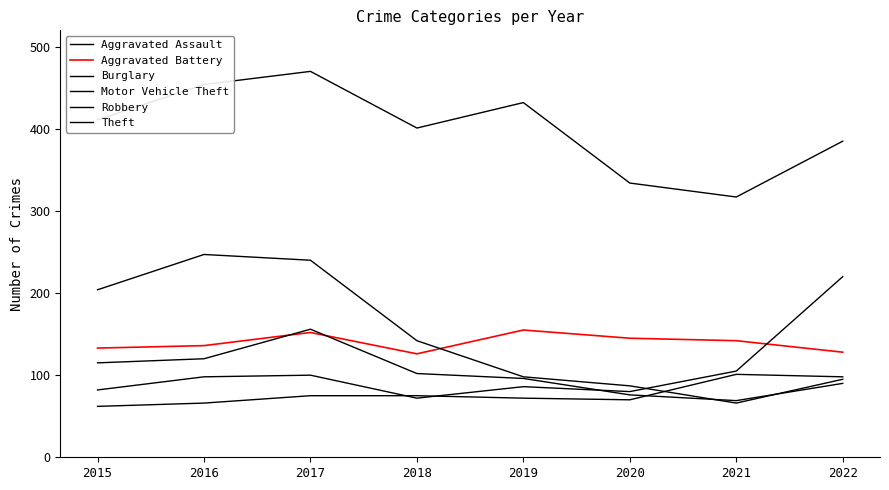

What is the approximate value of Motor Vehicle Theft at 2019?

86